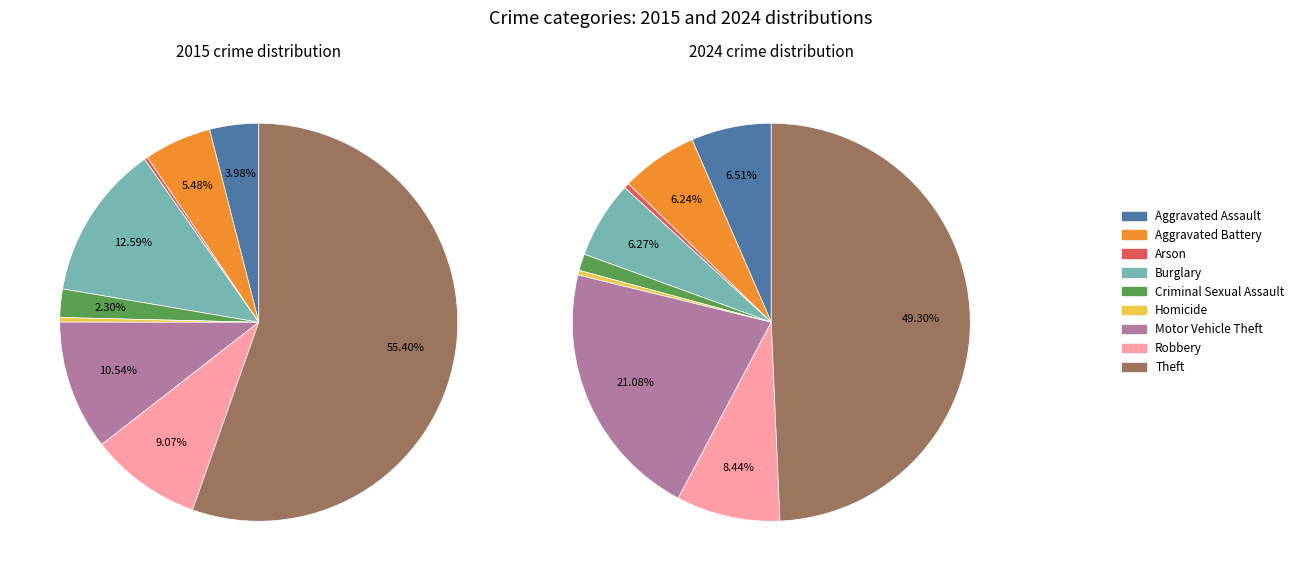

Combined, what portion of the pie is Homicide and Theft?

49.7%